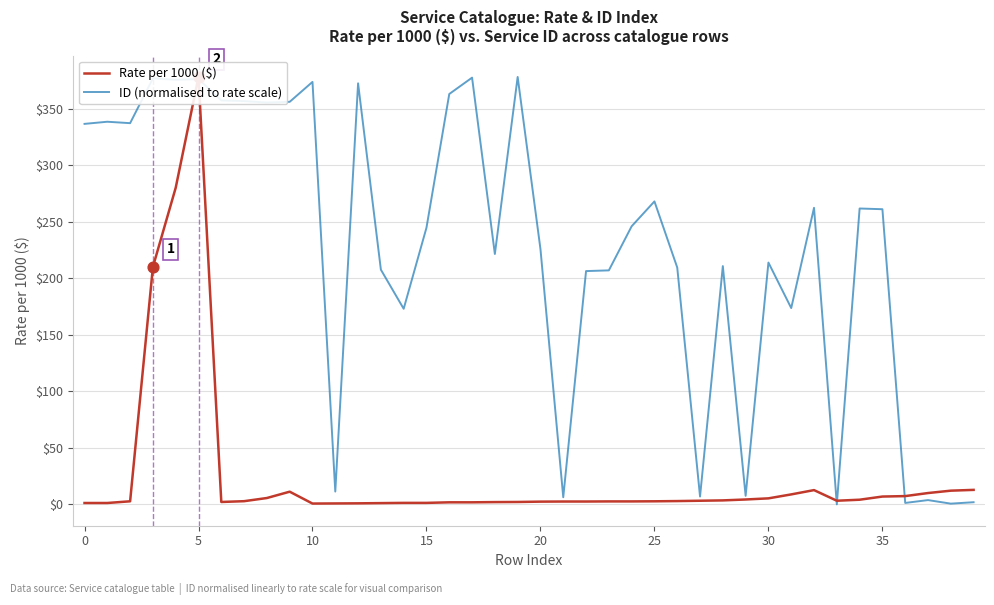

Is the value of Rate per 1000 ($) at 15 greater than the value of ID (normalised to rate scale) at 20?

No